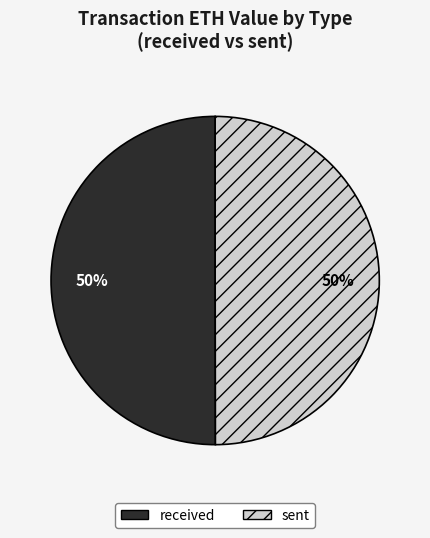

Is it true that sent is 64% of the pie?

False